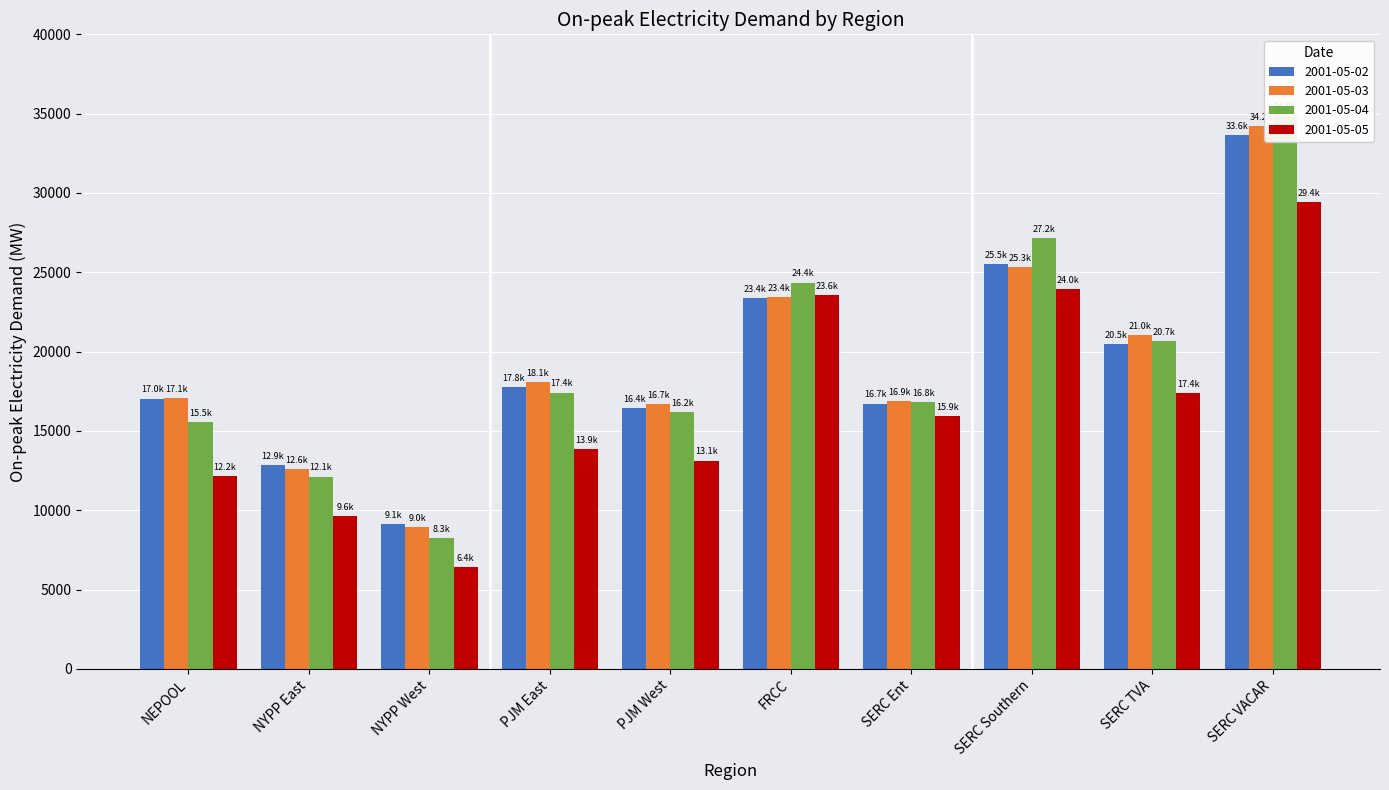

Rank the categories by 2001-05-03 value from lowest to highest.

NYPP West, NYPP East, PJM West, SERC Ent, NEPOOL, PJM East, SERC TVA, FRCC, SERC Southern, SERC VACAR